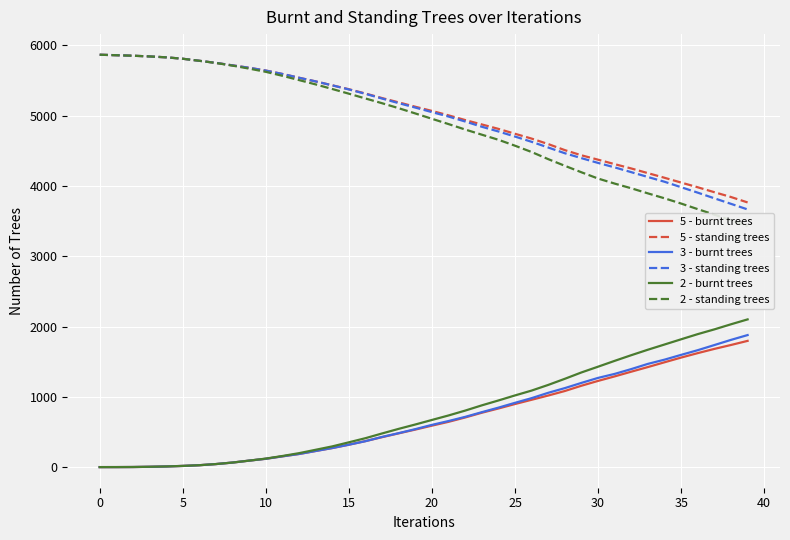

How many lines are shown in the chart?

6